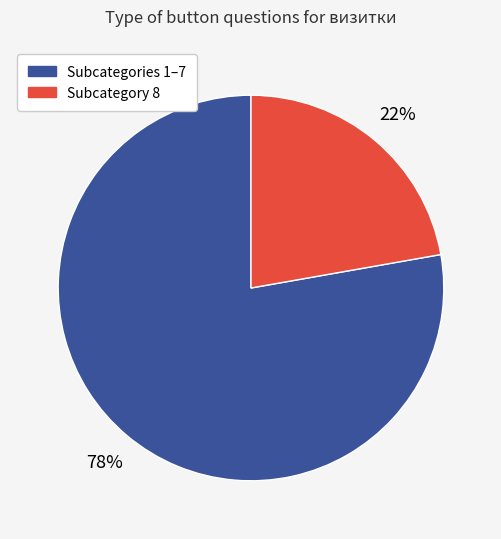

To the nearest percent, what is the average slice percentage?

50%